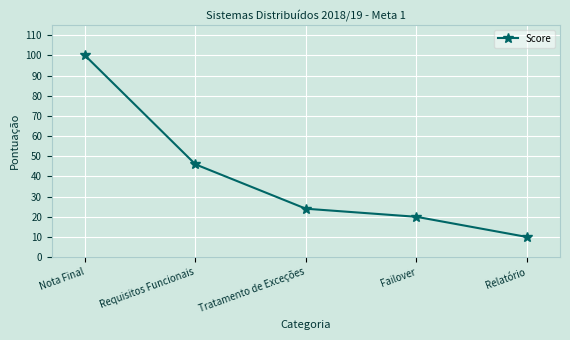

Reading left to right, list all the values displayed in this chart.

100	46	24	20	10